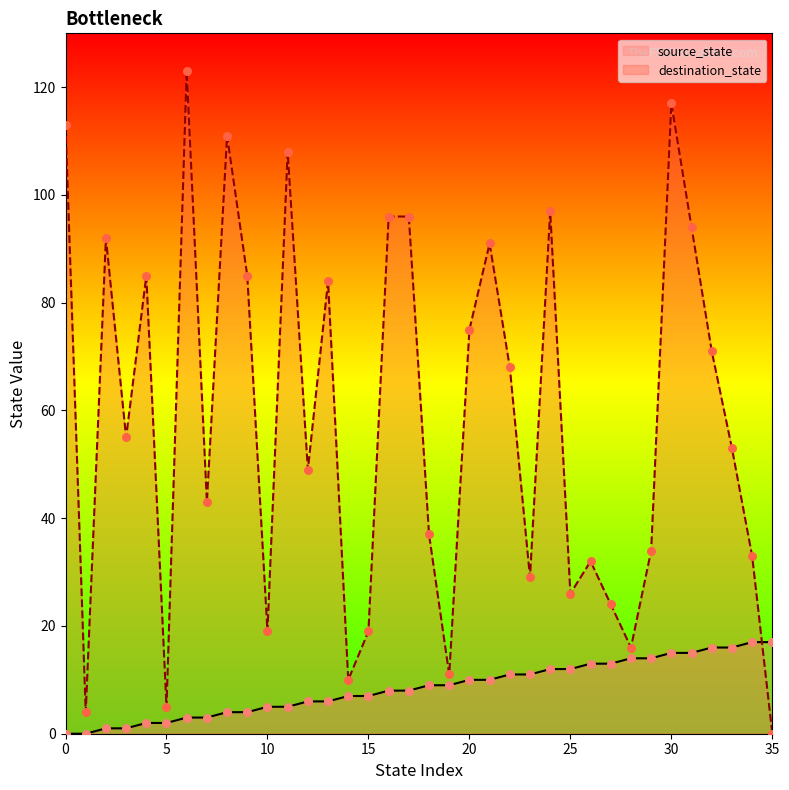

Which series contains the highest Y value?

destination_state